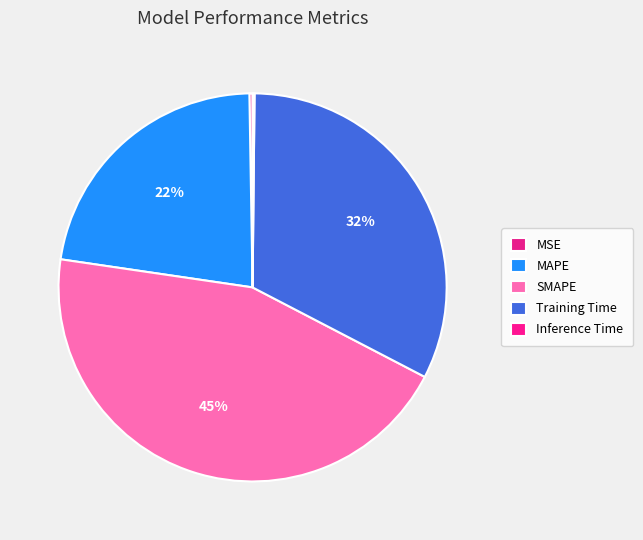

What percentage do MAPE and Inference Time together represent?

22.6%